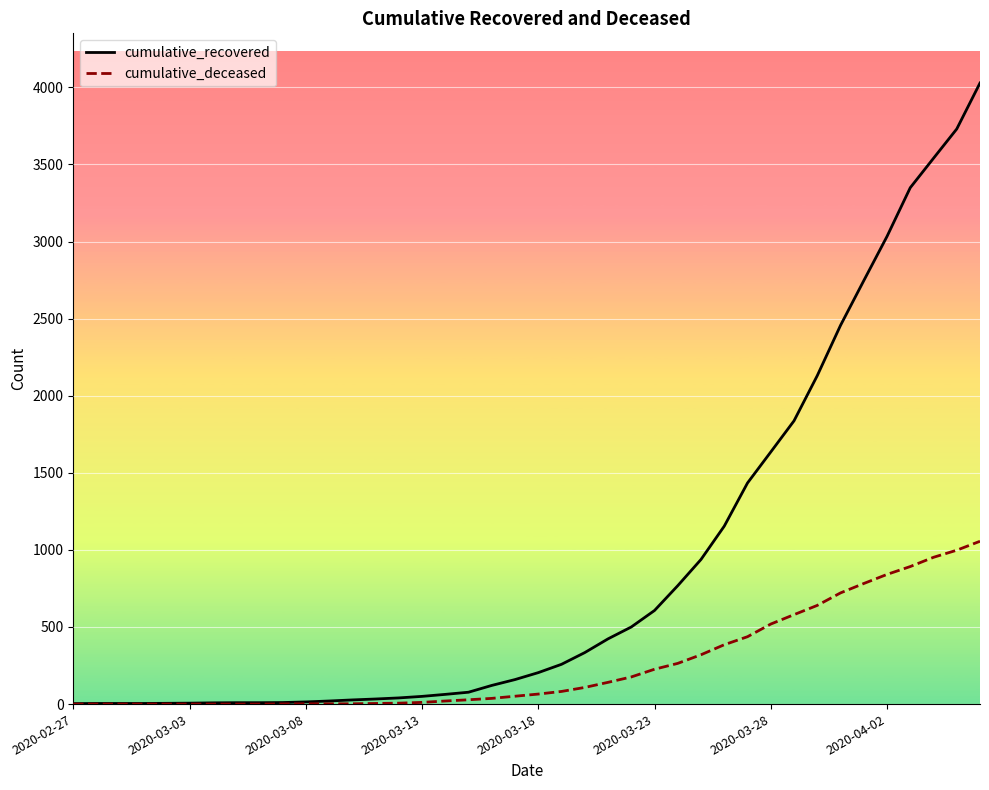

Which series has the largest total across all categories?

cumulative_recovered